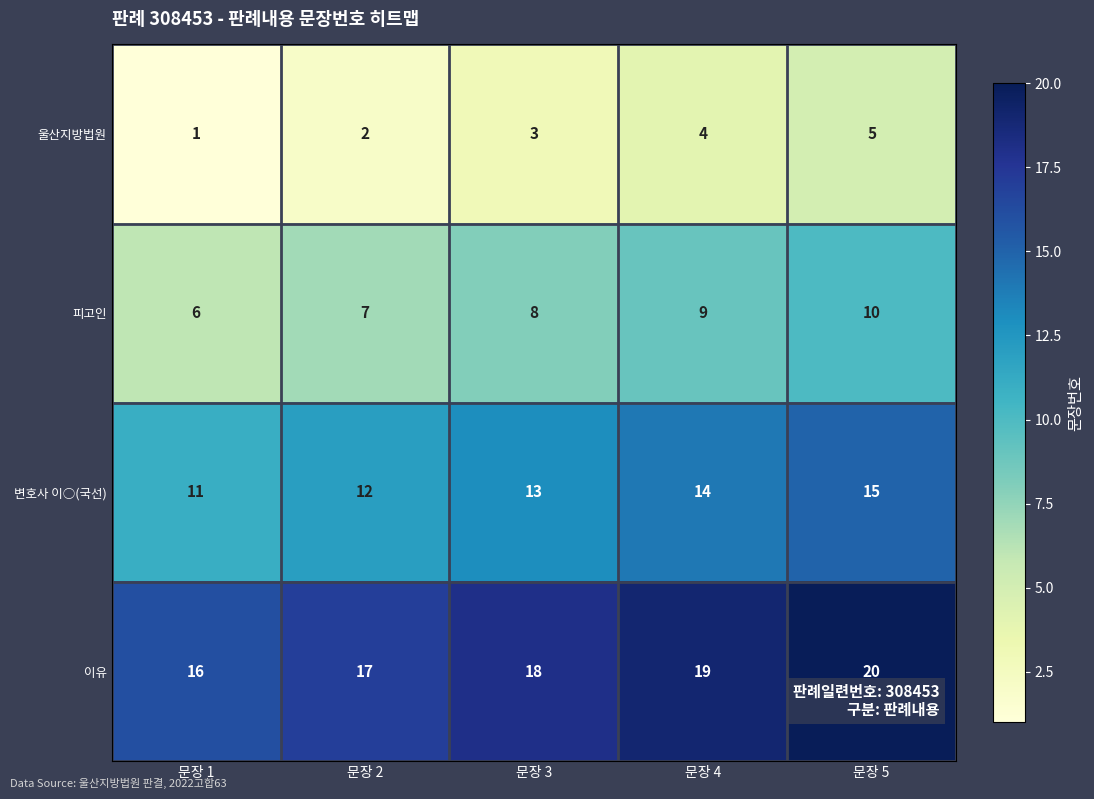

What is the difference between the highest and lowest values at 문장 1?

15